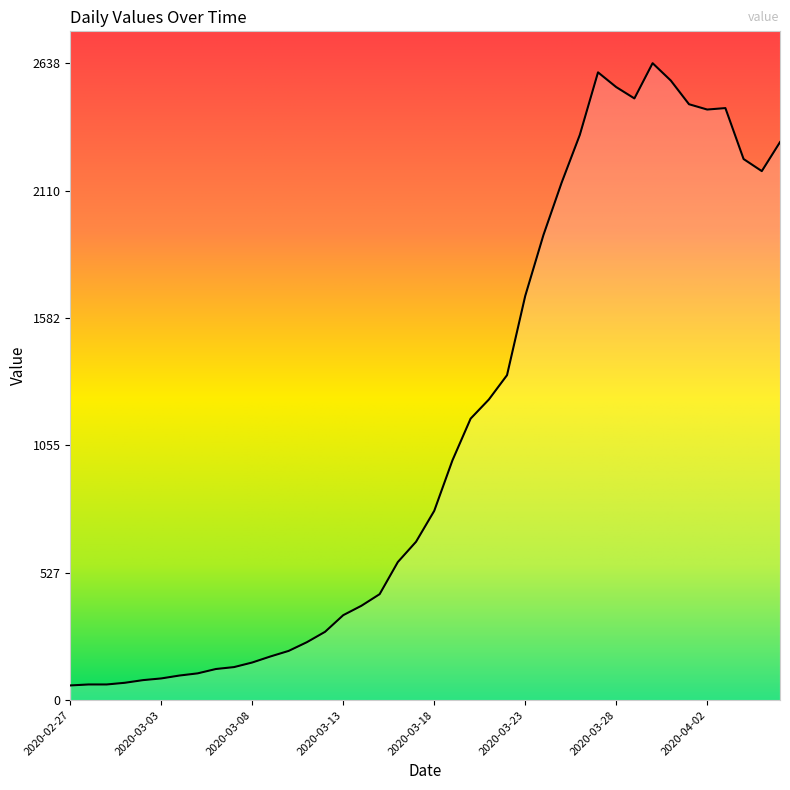

What is the difference between the maximum and minimum values?

2577